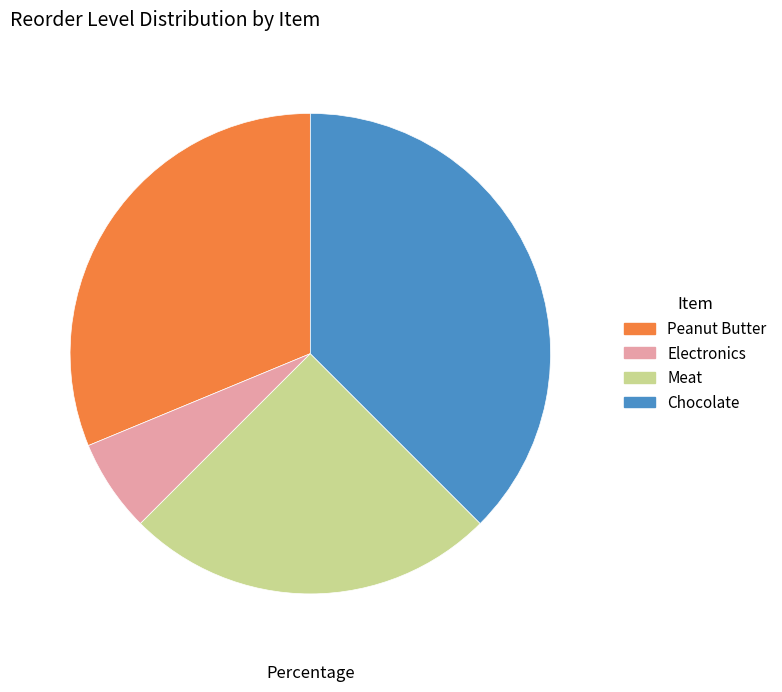

What is the largest slice in the pie chart?

Chocolate